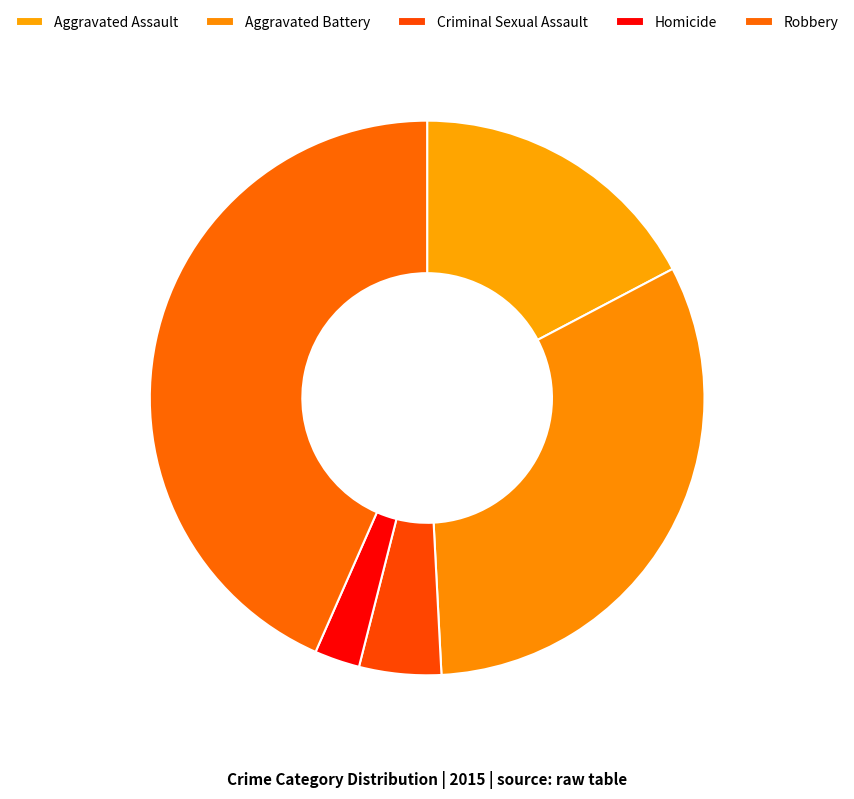

Is the sum of Robbery and Homicide greater than half?

No